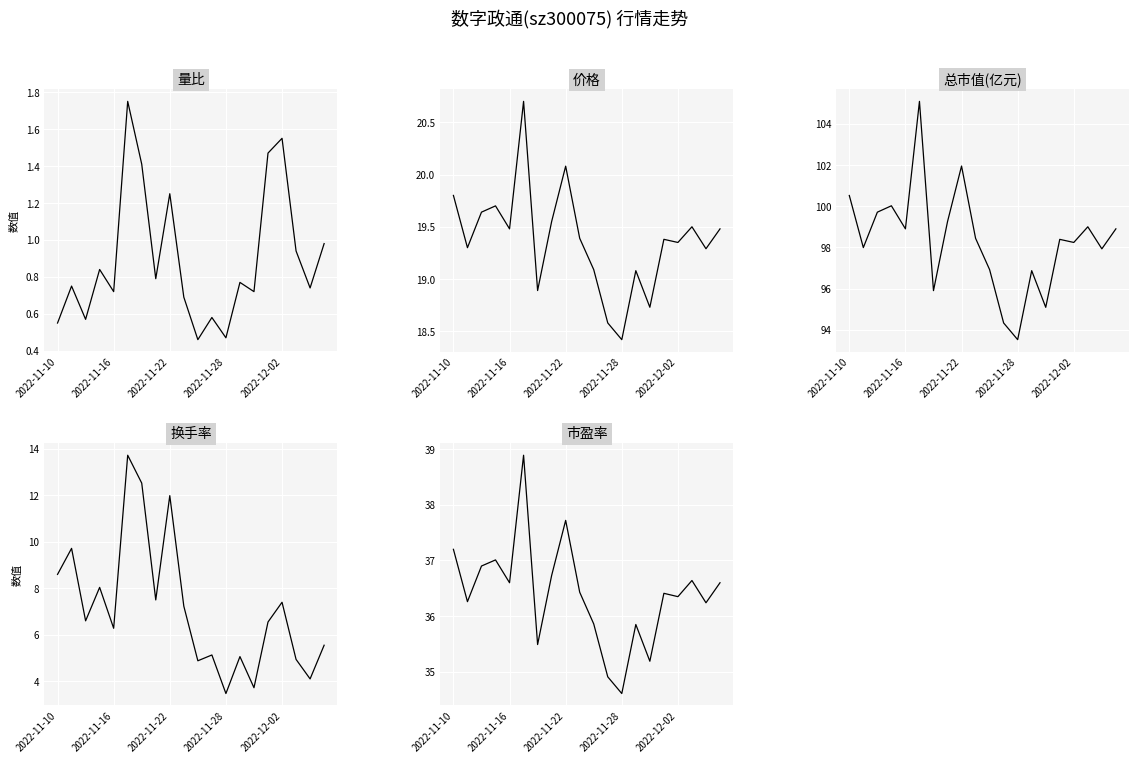

Between 6 and 9, which is larger?

6